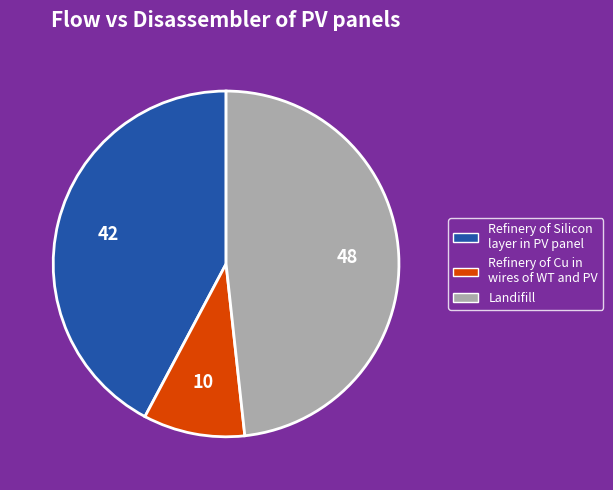

What is the largest slice in the pie chart?

Landifill